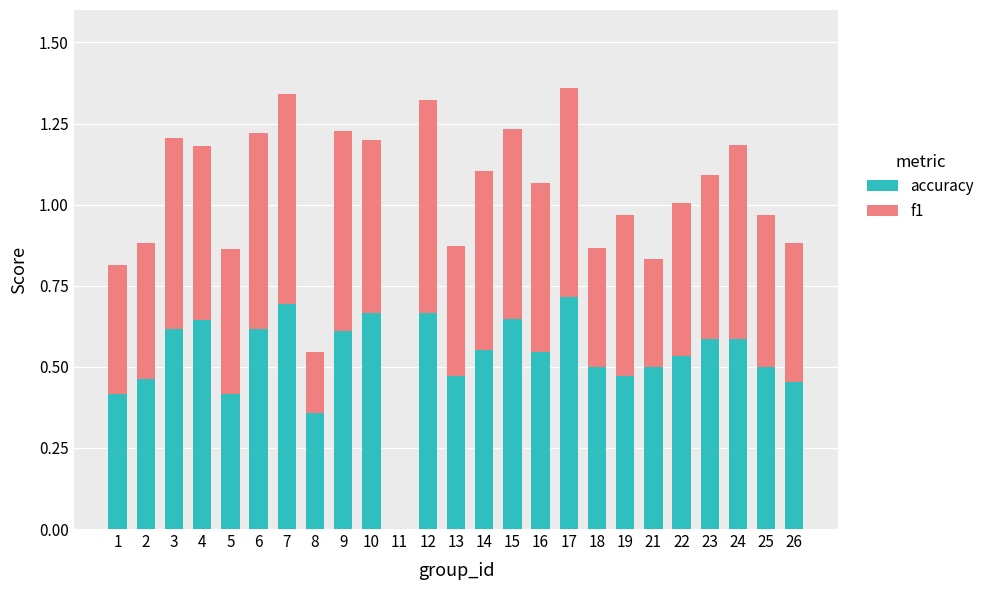

Is it true that accuracy equals 0.5 at 25?

True